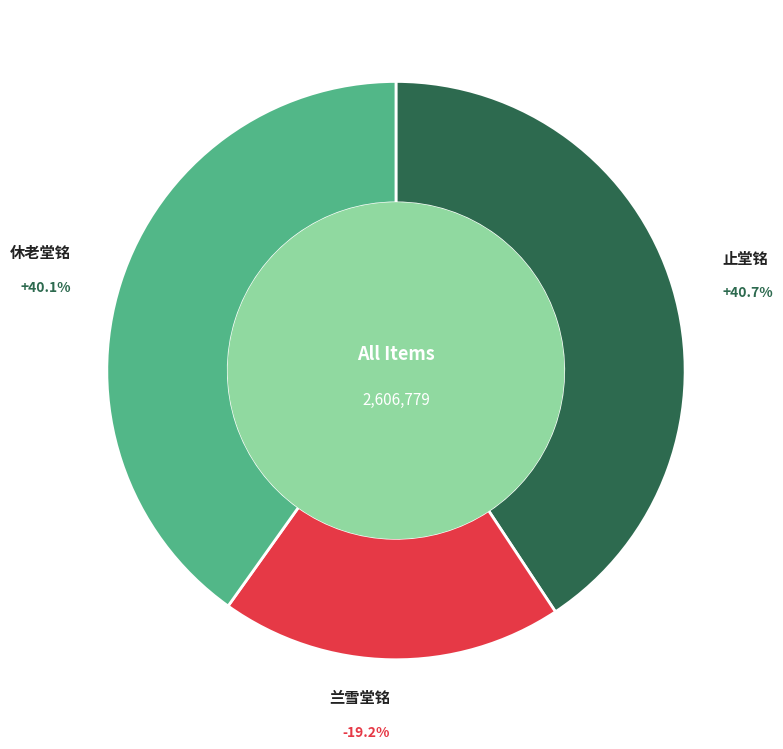

Rank the categories by value from highest to lowest.

止堂铭, 休老堂铭, 兰雪堂铭